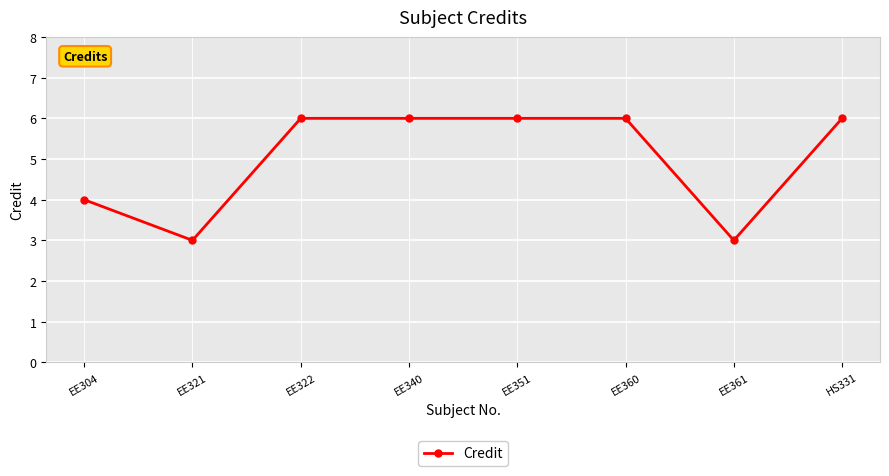

How many values are between 4 and 6?

6